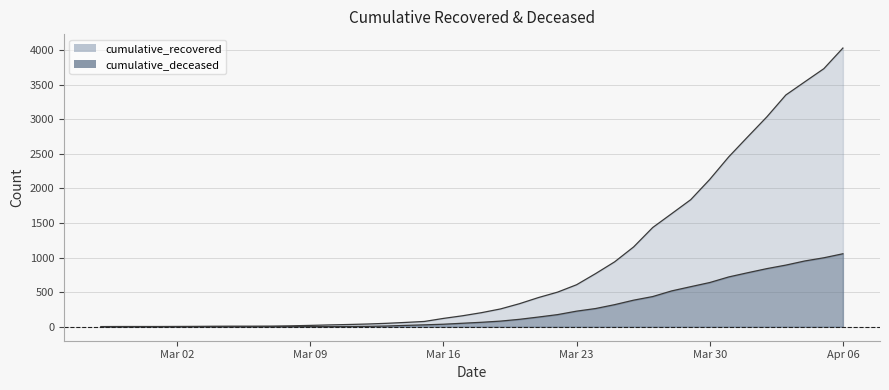

Where is cumulative_deceased nearest to the value 528?

2020-03-28